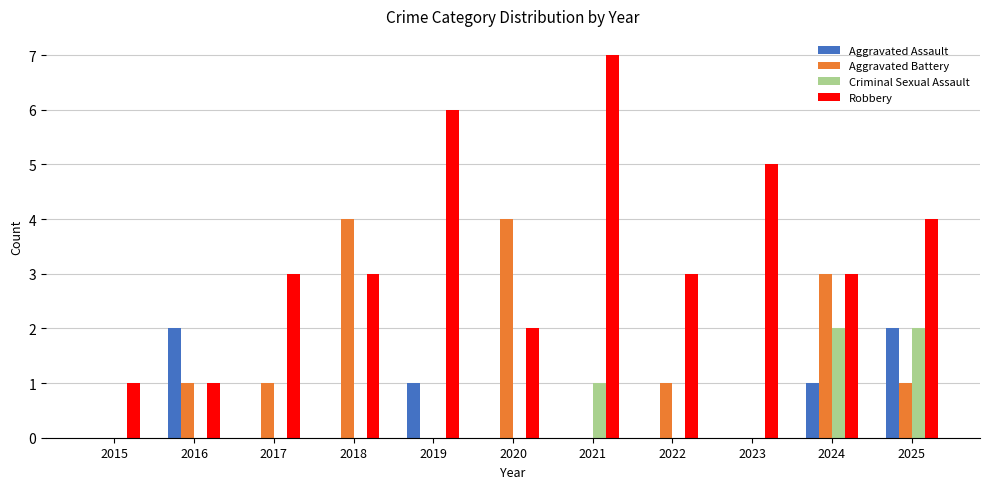

What is the spread (max minus min) of values at 2023?

5